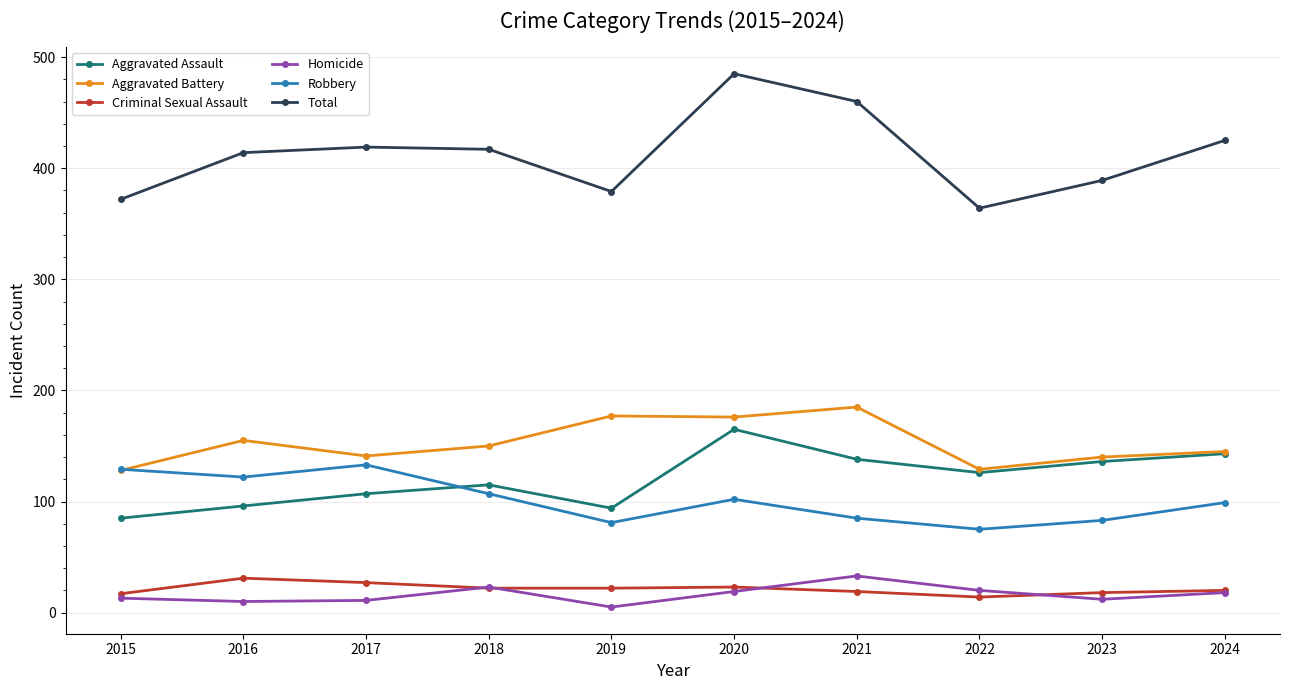

True or false: Homicide and Aggravated Assault cross at least once.

False